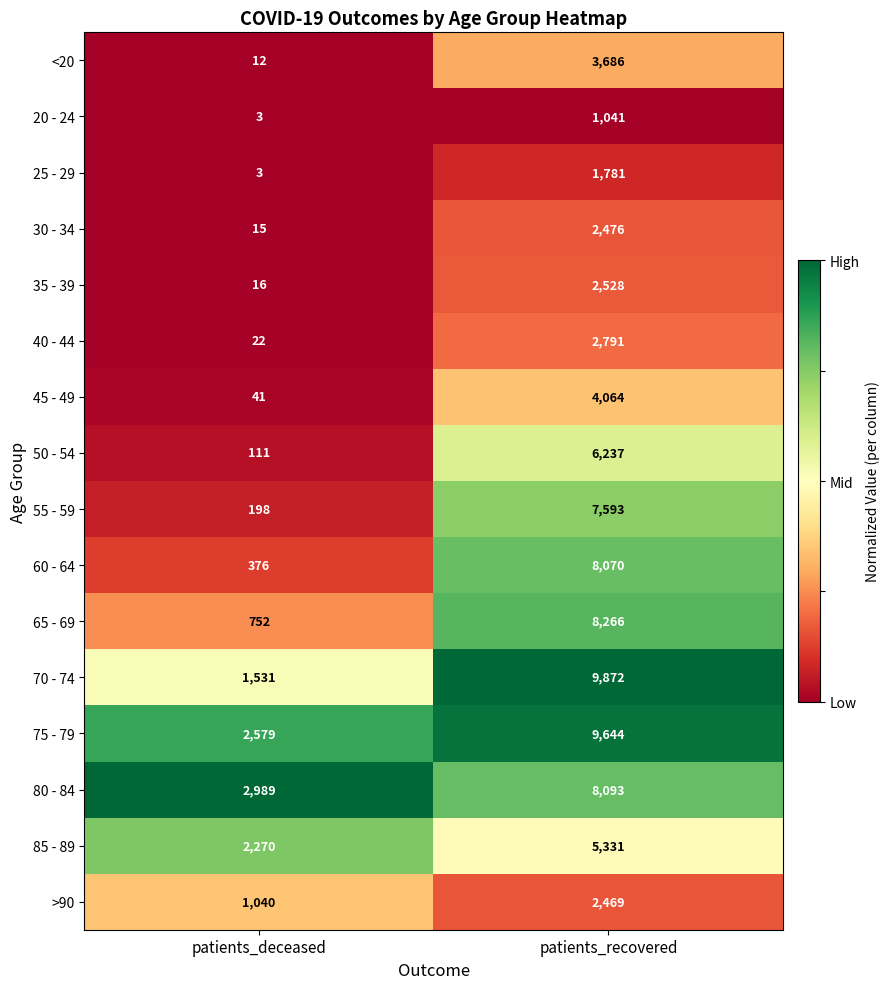

Which series has the largest total across all categories?

75 - 79